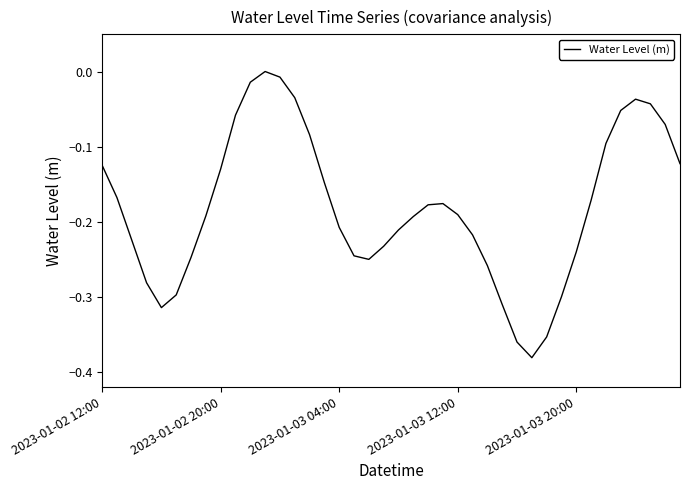

What is the difference between the maximum and minimum values?

0.4